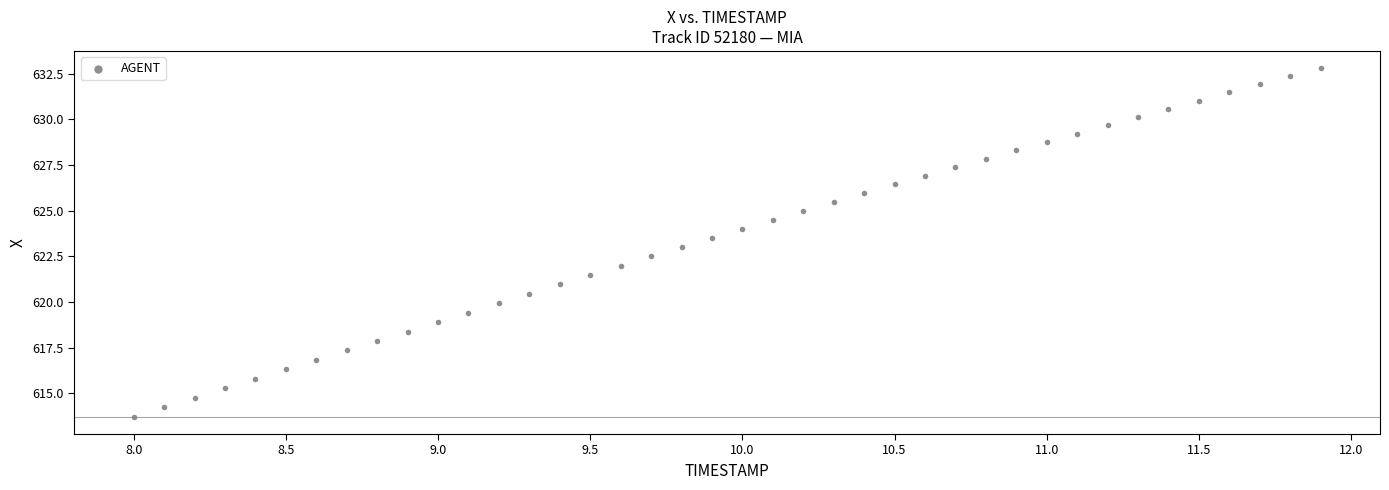

What is the range of Y values (max minus min)?

19.1